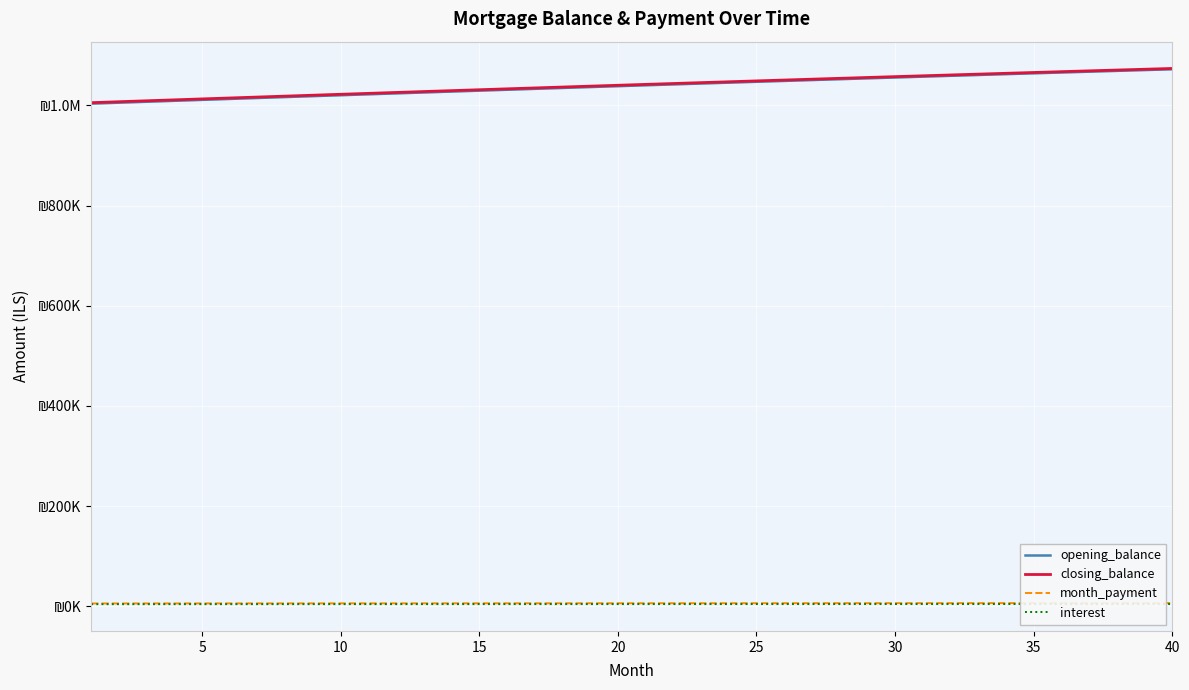

What is the greatest value displayed?

1073500.5